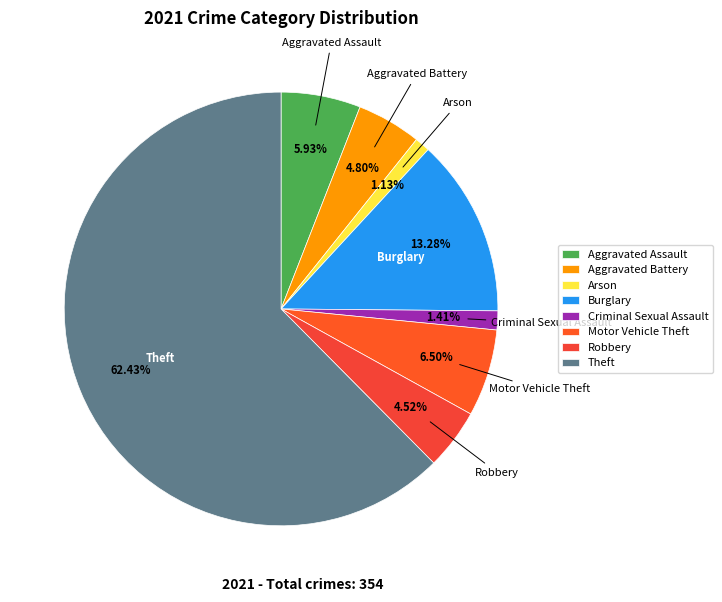

How many segments does this pie chart have?

8